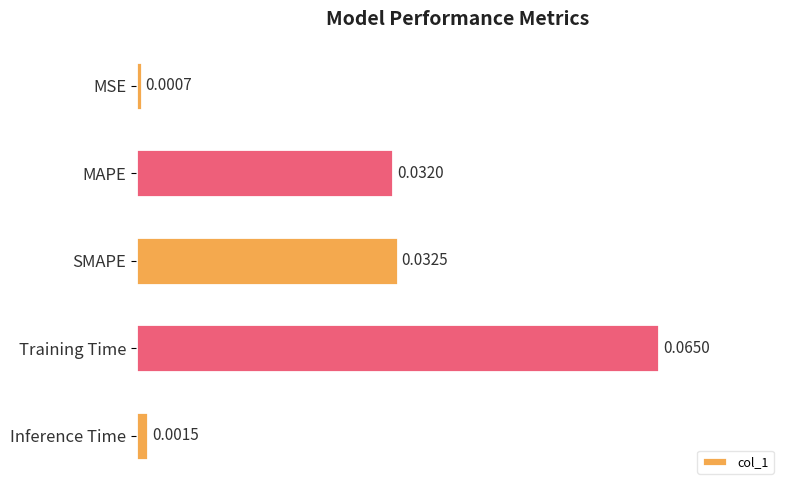

What is the label of the 5th bar from the top?

Inference Time